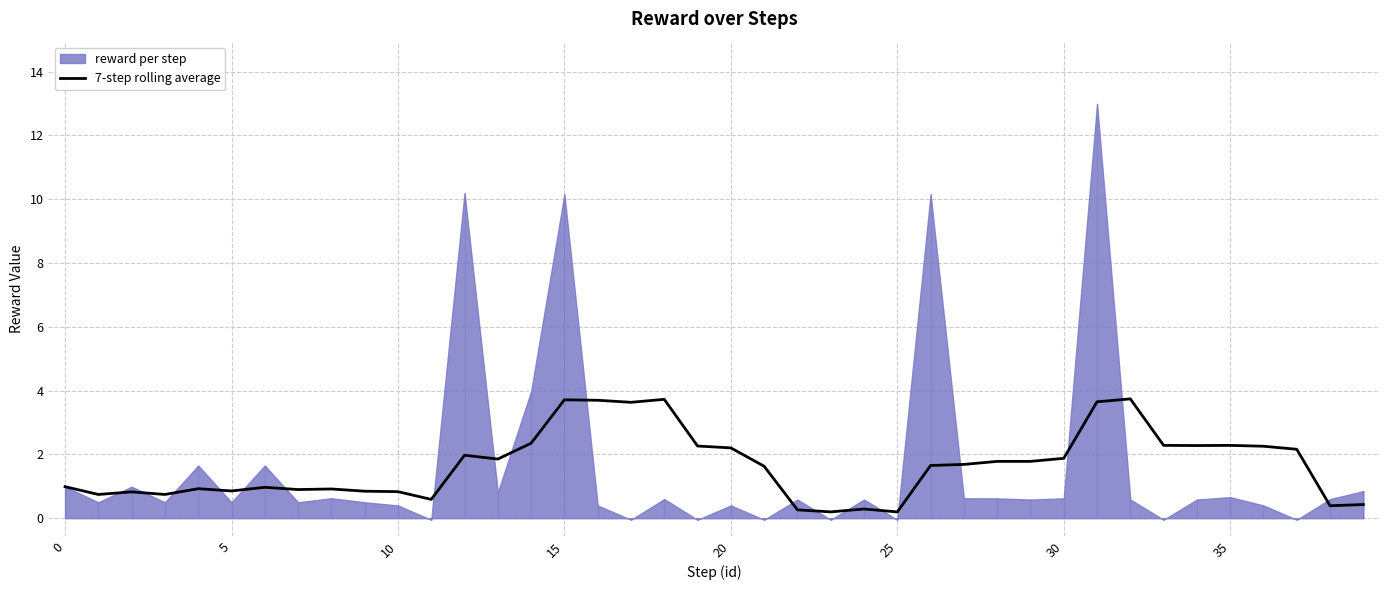

The value of 7-step rolling average at 15 is 3.7. True or false?

True